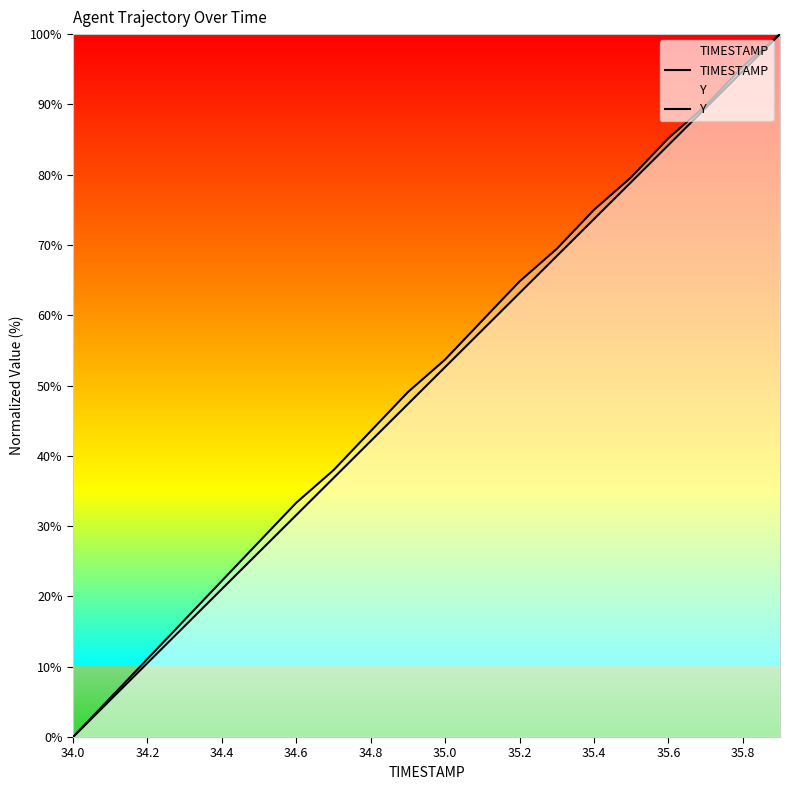

List the series in order of their overall mean, lowest first.

TIMESTAMP, Y